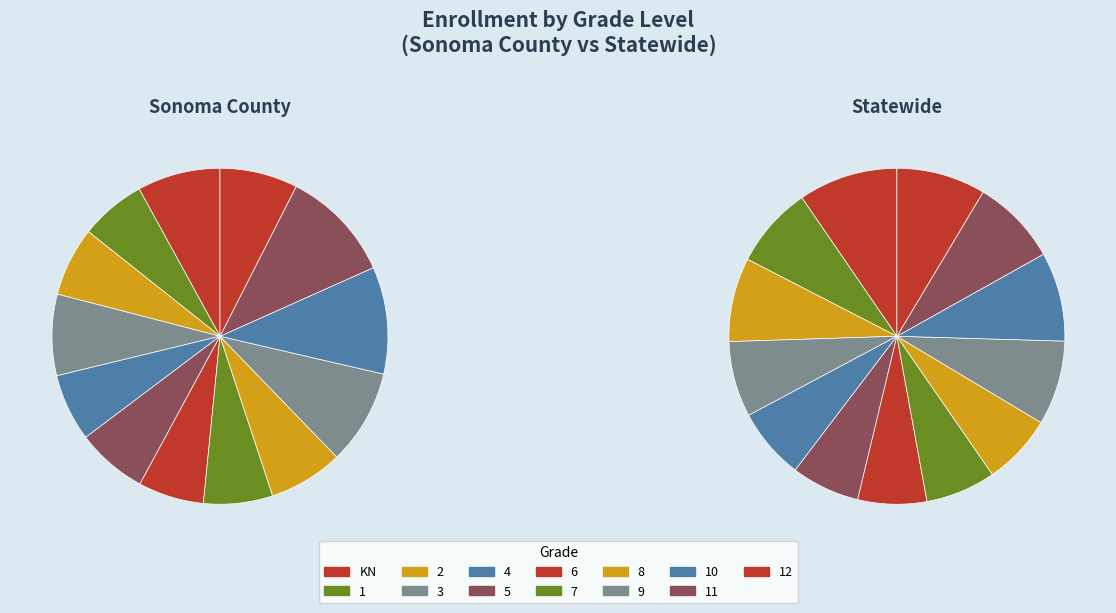

To the nearest percent, what is the difference between the 3 and 2 slice percentages?

1%